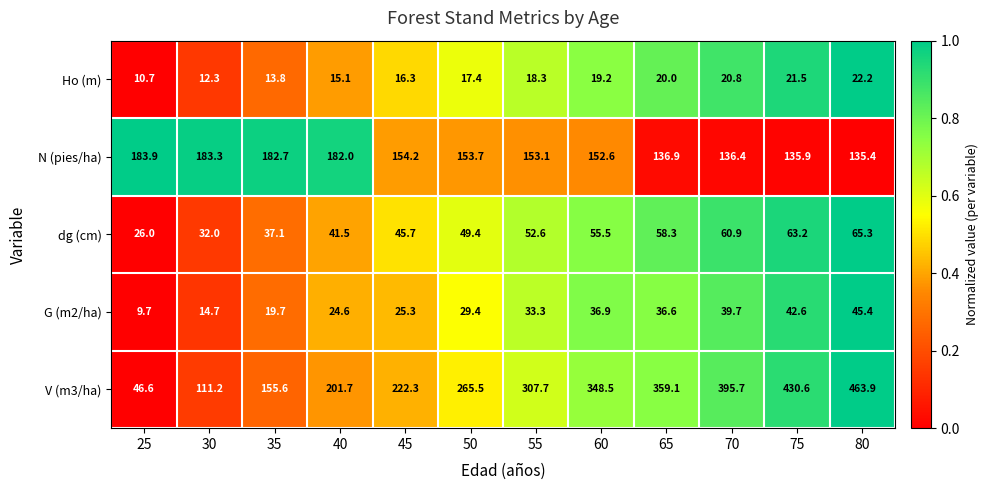

Is it true that N (pies/ha) equals 135.9 at 75?

True